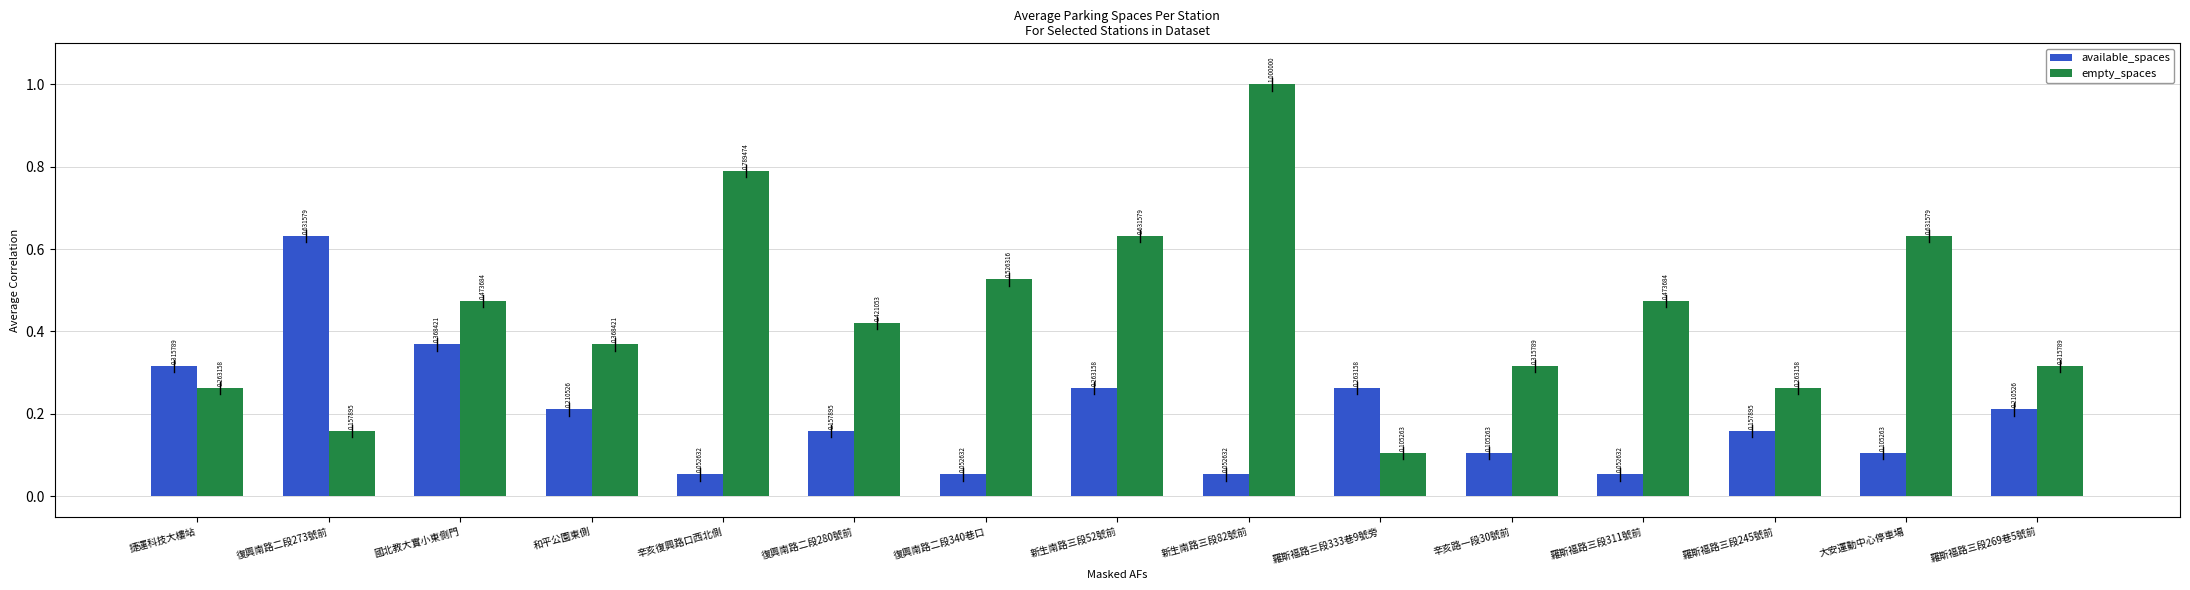

Between 復興南路二段273號前 and 羅斯福路三段333巷9號旁, which series saw the biggest shift?

available_spaces